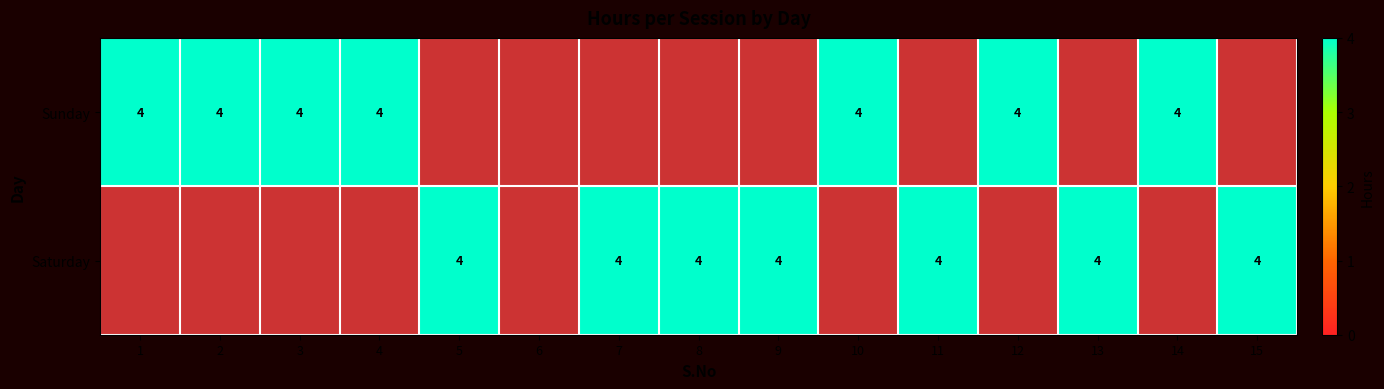

Where is Saturday nearest to the value 2?

1